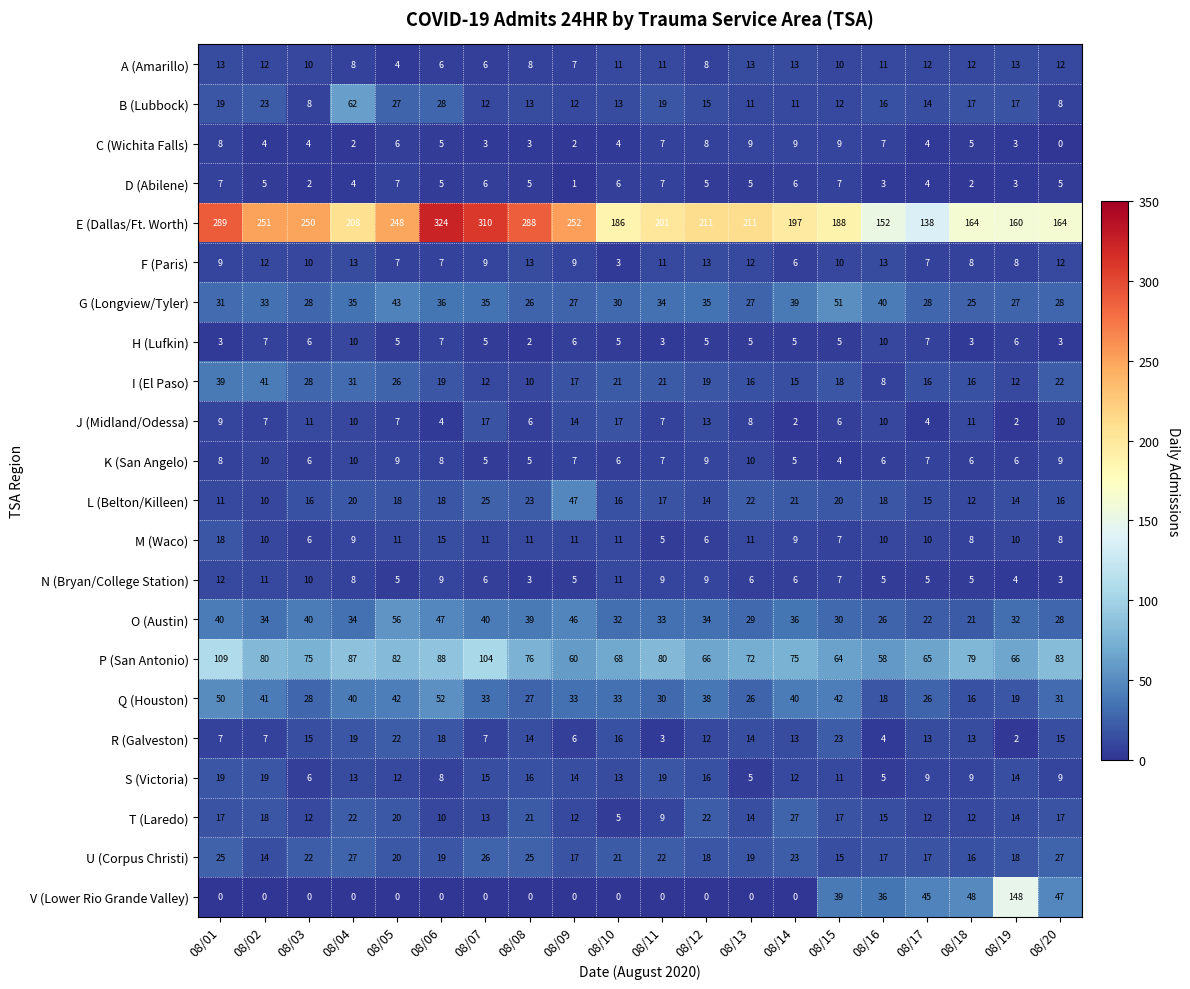

Between 08/01 and 08/16, which series saw the biggest shift?

E (Dallas/Ft. Worth)